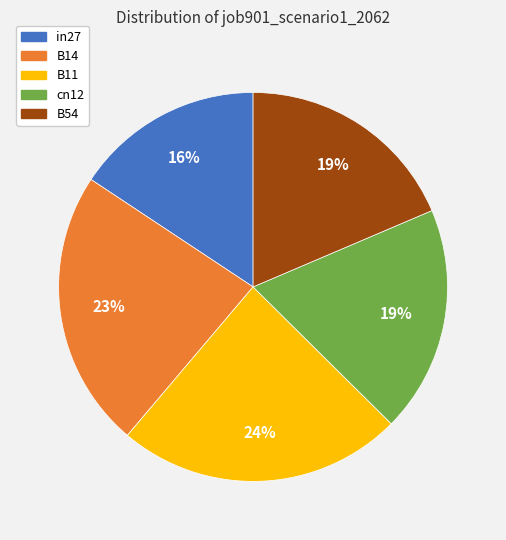

Count the number of slices in the pie.

5